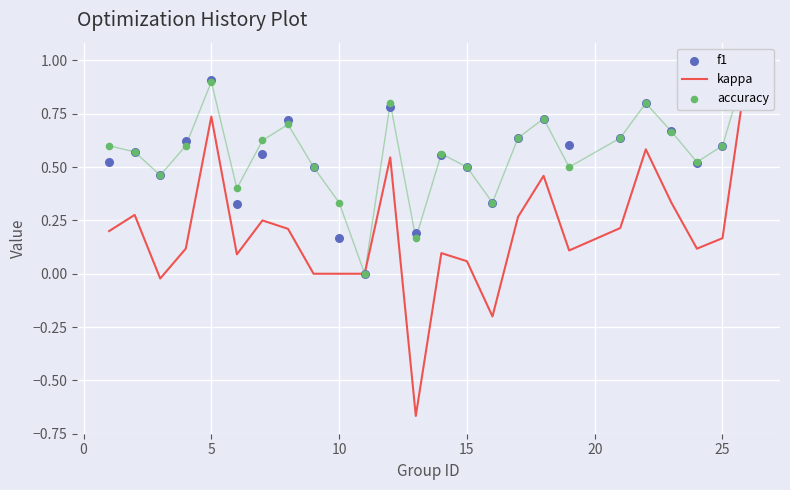

Which series reaches the maximum Y coordinate?

kappa